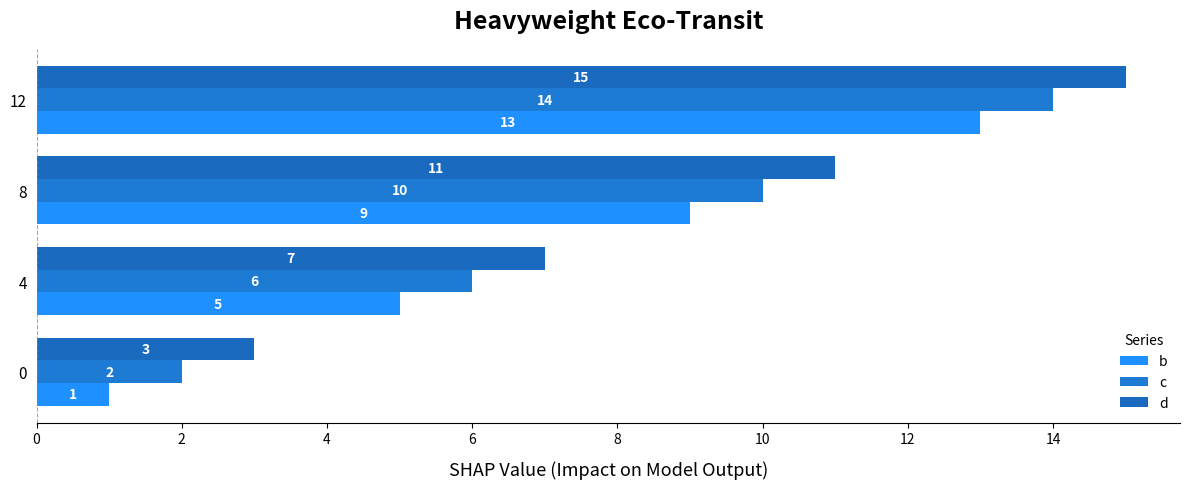

How many data points does each series have?

4